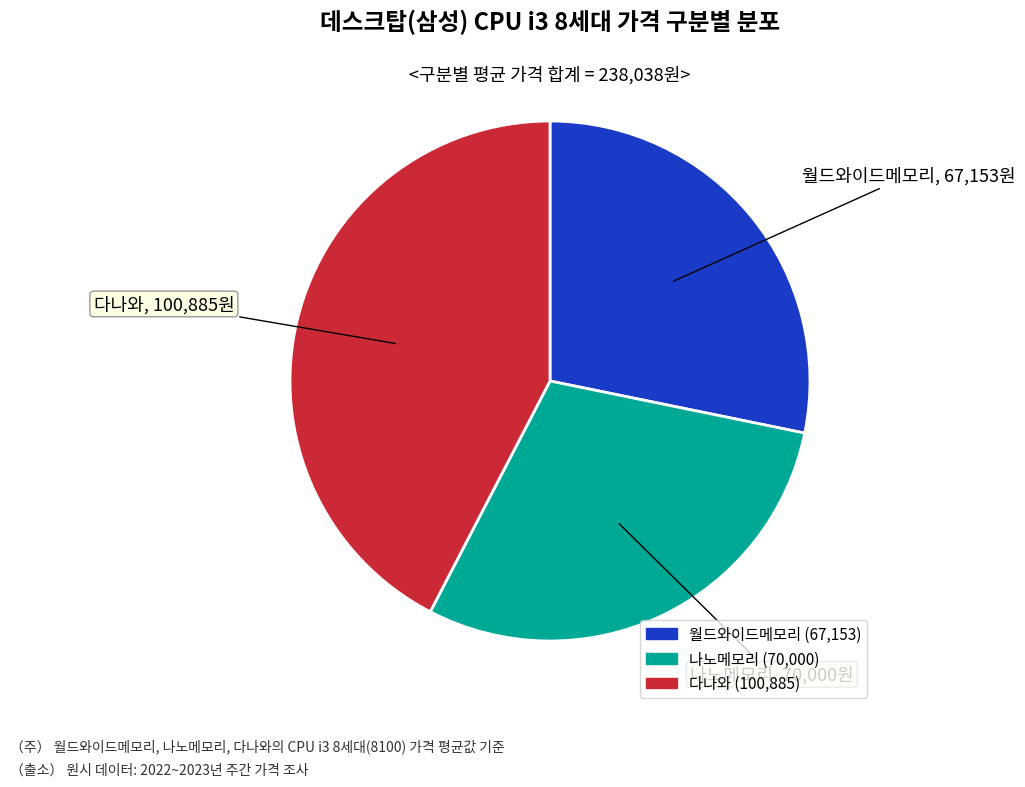

Combined, do 다나와 and 나노메모리 account for over 50%?

Yes